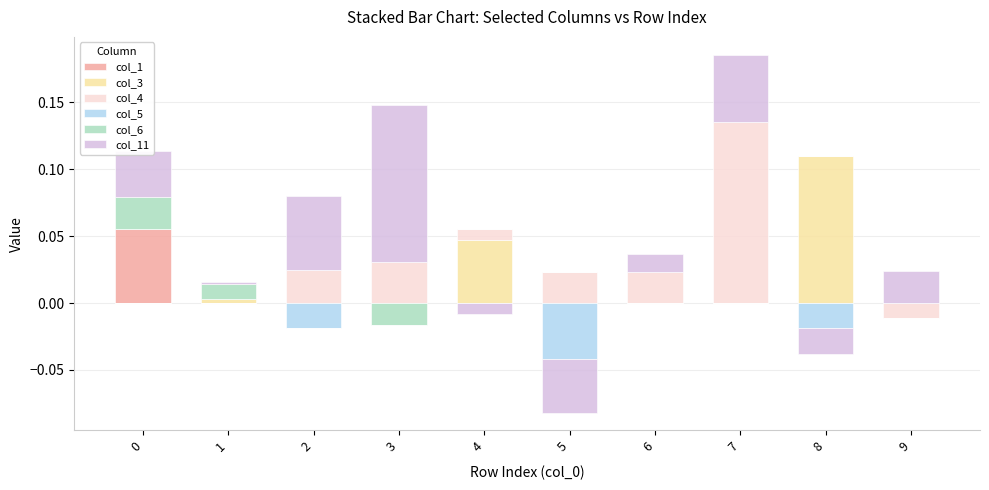

Which series has the largest total across all categories?

col_11